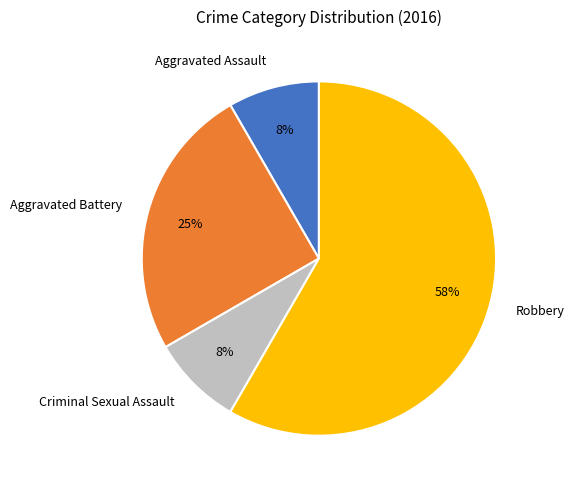

Count the number of slices in the pie.

4